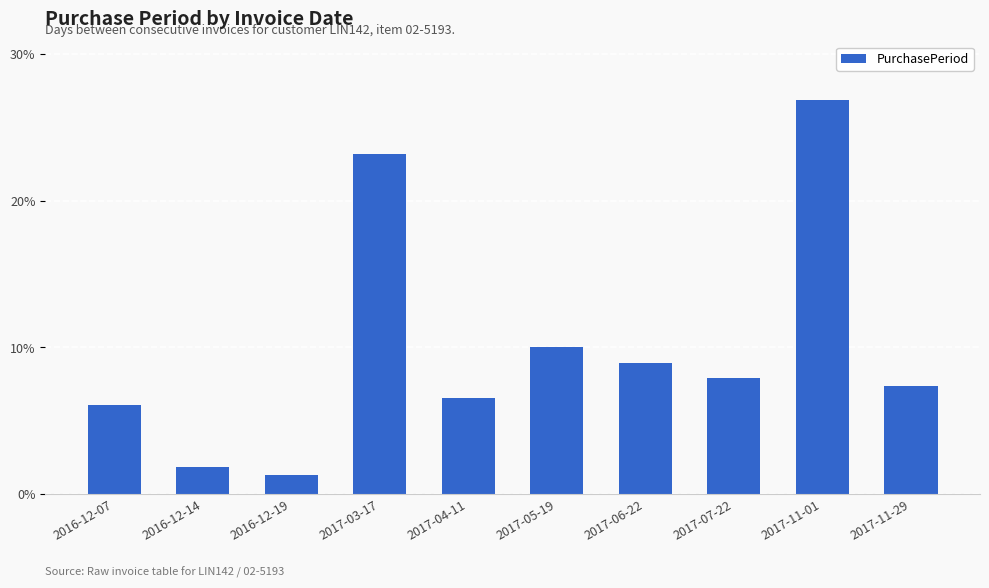

The chart shows a value of 2.6 at 2017-04-11. True or false?

False